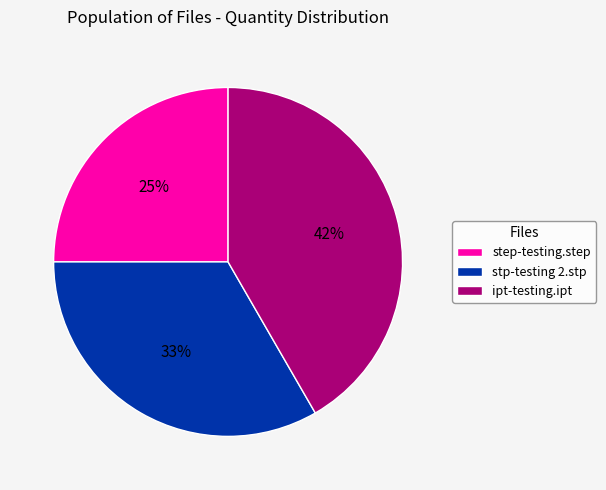

Which has a higher value, step-testing.step or ipt-testing.ipt?

ipt-testing.ipt